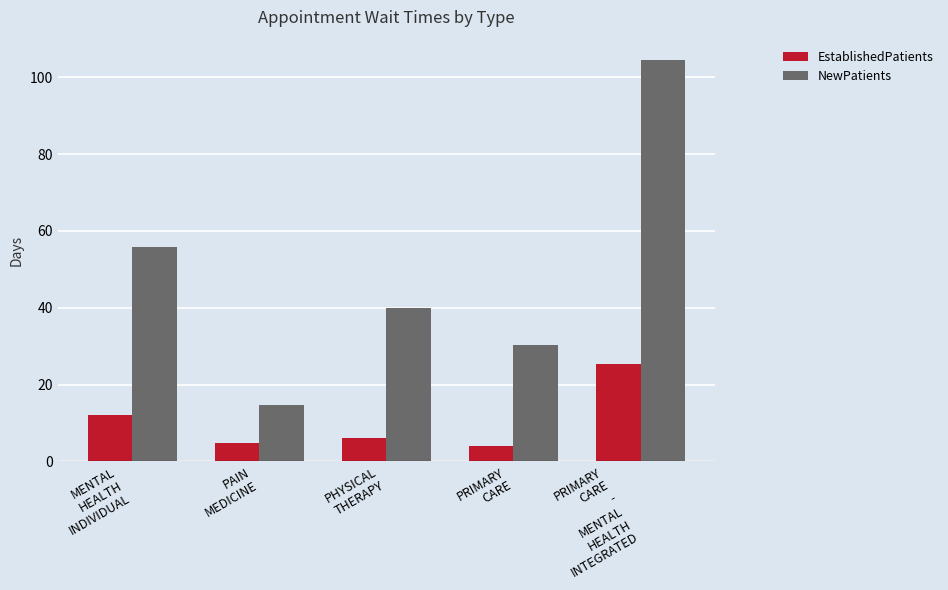

What is the value of the EstablishedPatients bar at the 5th from the left?

25.3